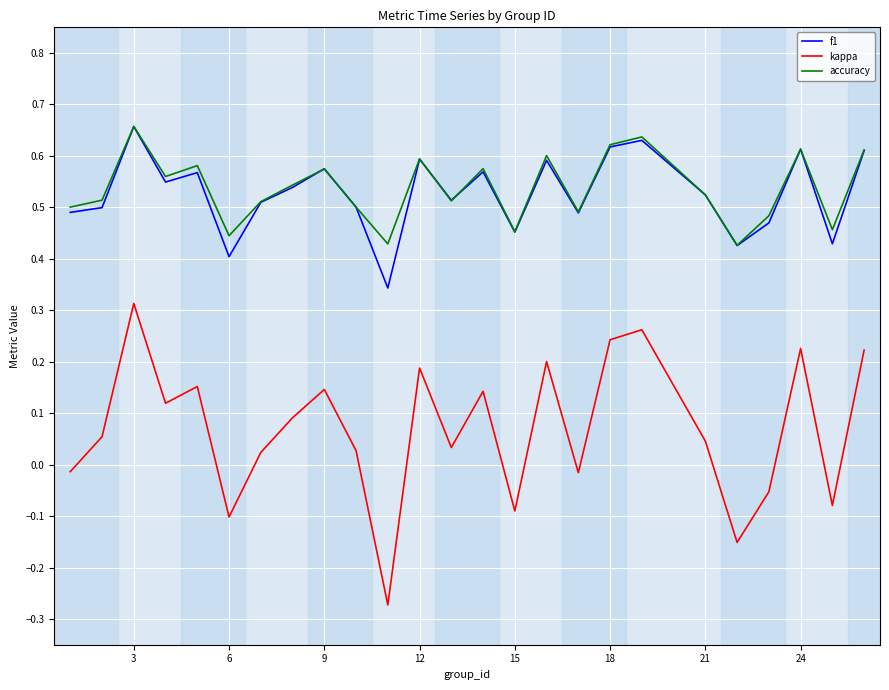

True or false: kappa and accuracy intersect in this chart.

False